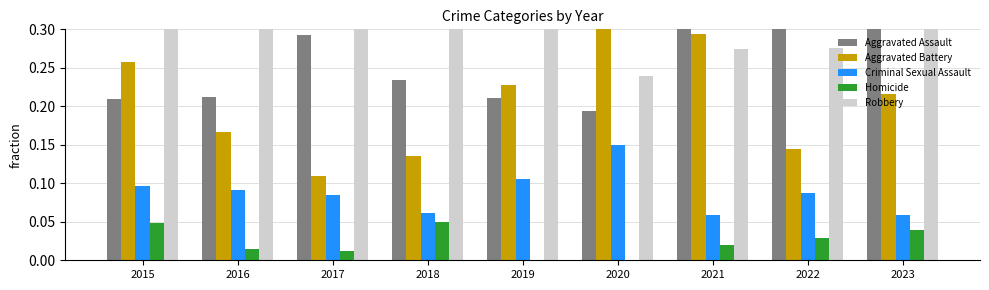

True or false: Homicide has a value of 0.0 at 2020.

True